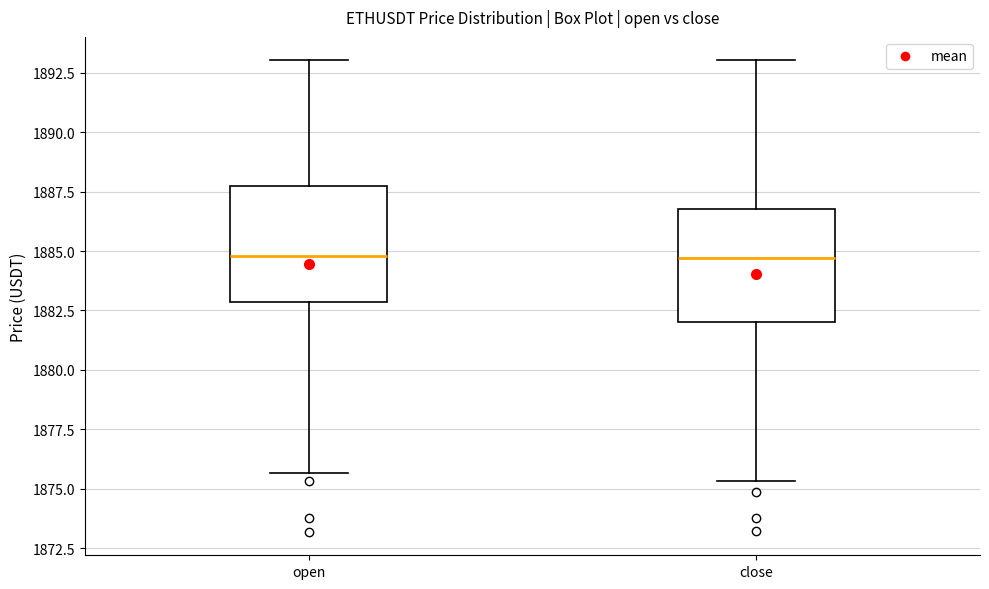

Reading left to right, transcribe this box plot: for each box, give where its median line is, the range the box spans, and where its two whiskers end, as read against the y-axis. The values are not printed on the chart, so give them approximately, as read against the axis.

open: median 1885.0, box 1883.0 to 1887.5, whiskers 1875.5 to 1893.0
close: median 1884.5, box 1882.0 to 1887.0, whiskers 1875.5 to 1893.0